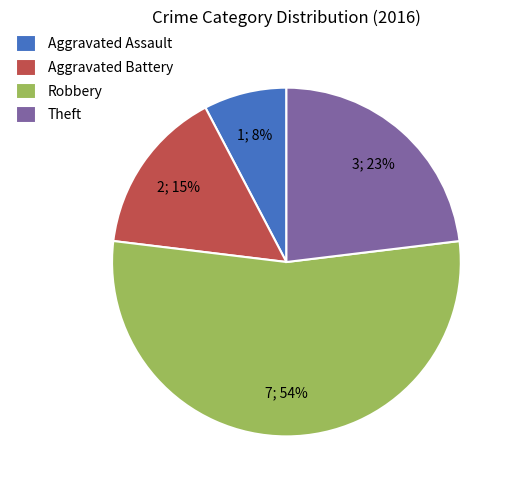

To the nearest percent, what percentage of the pie is Robbery?

54%